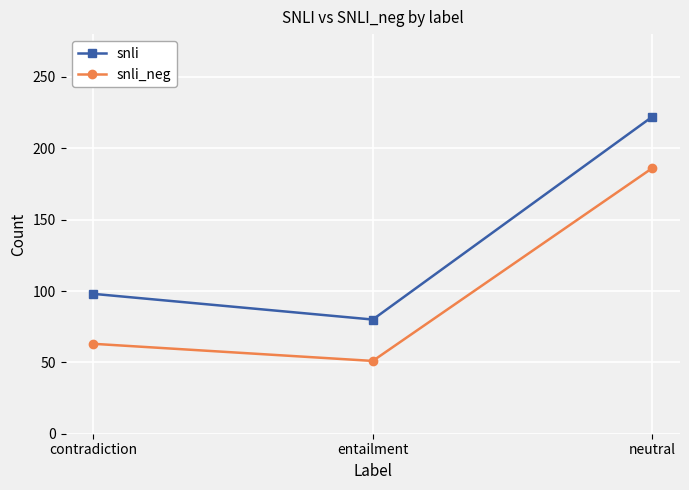

How many lines are shown in the chart?

2